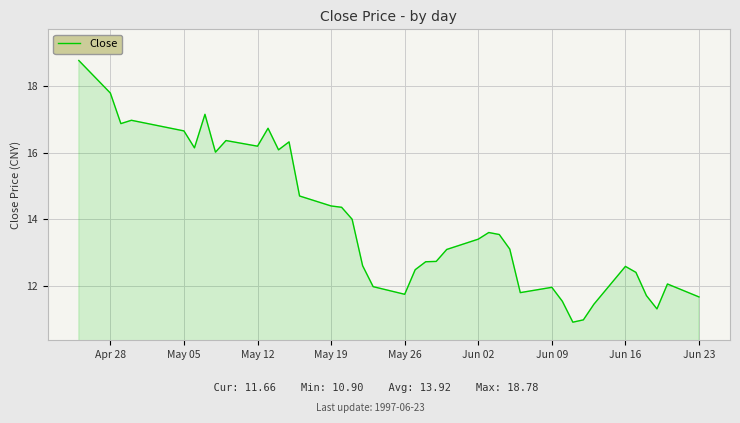

What is the maximum value shown in the chart?

18.8